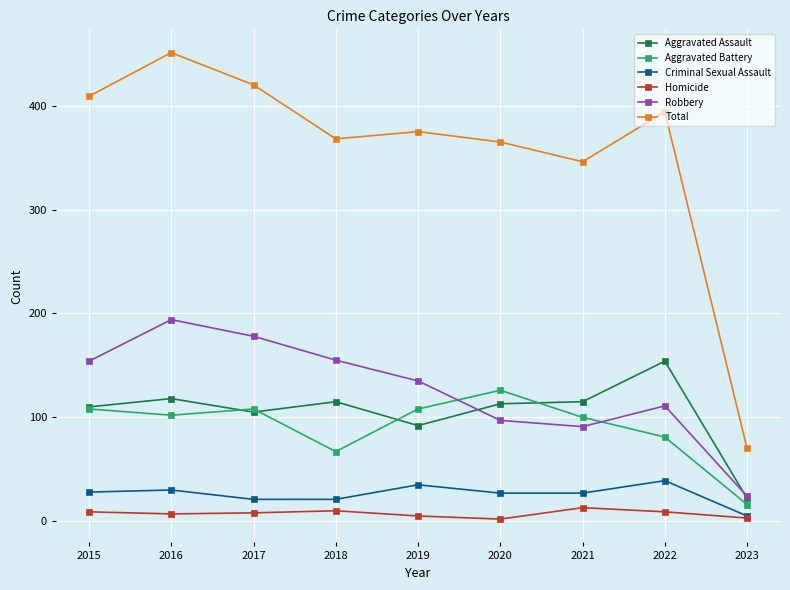

How many values in the Aggravated Assault series are below 113?

4